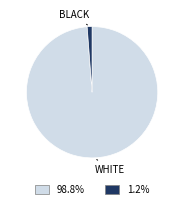

How many segments does this pie chart have?

2